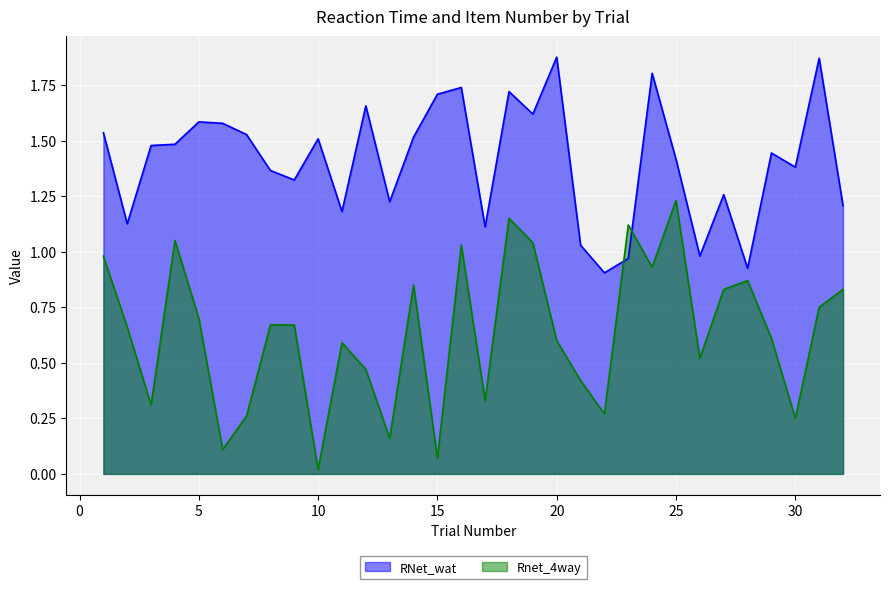

How many interior local peaks does the itemno series have?

8